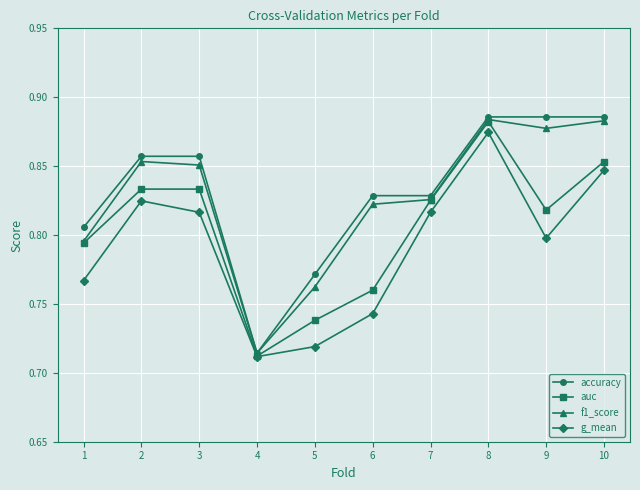

Which series has the largest total across all categories?

accuracy